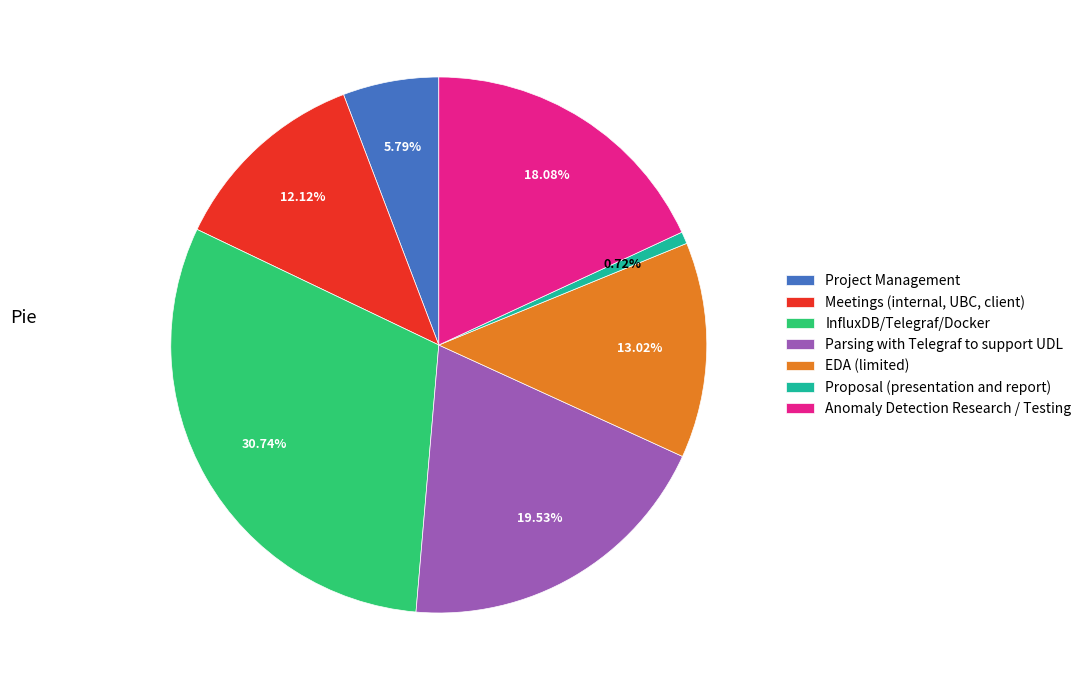

Is it true that InfluxDB/Telegraf/Docker is 31% of the pie?

True